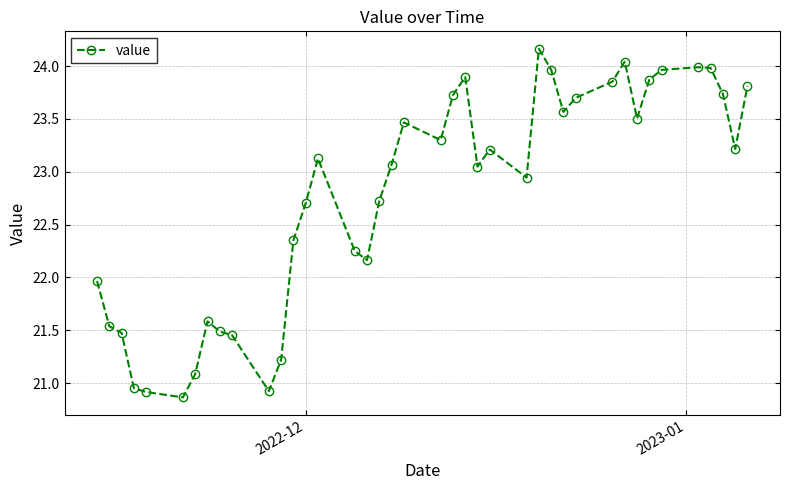

What is the minimum value shown in the chart?

20.9